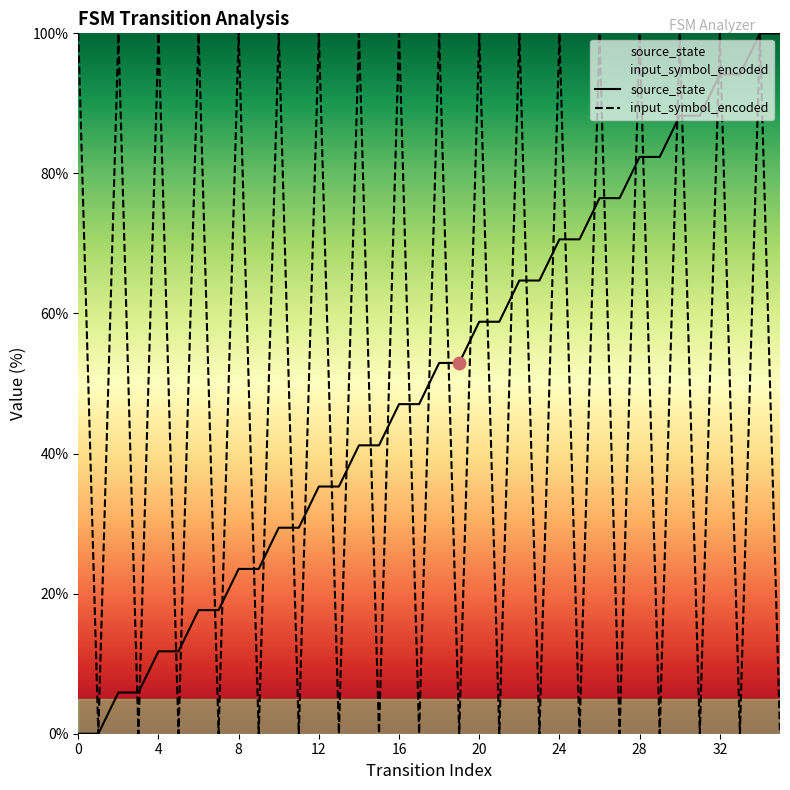

Which series reaches the minimum Y coordinate?

source_state